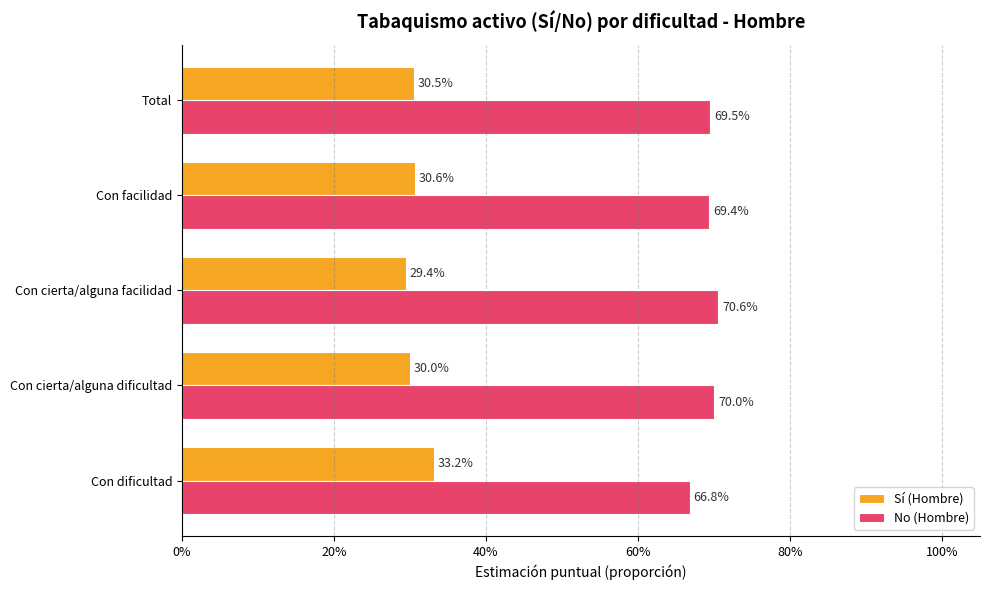

What is the sum of all No (Hombre) values?

3.5